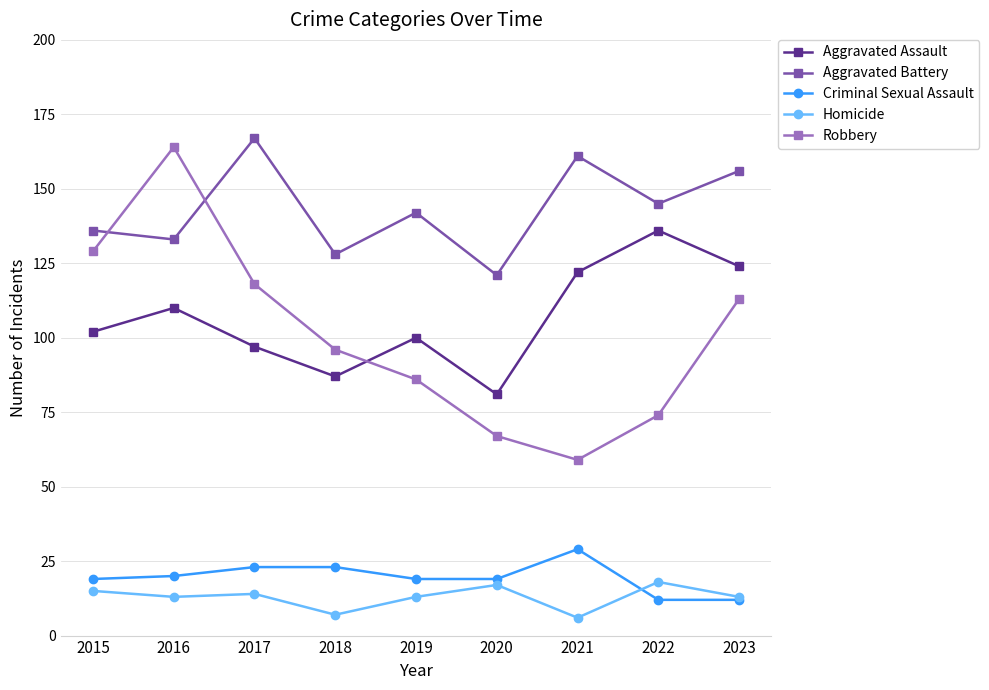

Reading left to right, what are all the values shown in this chart?

Aggravated Assault: 2015=102	2016=110	2017=97	2018=87	2019=100	2020=81	2021=122	2022=136	2023=124
Aggravated Battery: 2015=136	2016=133	2017=167	2018=128	2019=142	2020=121	2021=161	2022=145	2023=156
Criminal Sexual Assault: 2015=19	2016=20	2017=23	2018=23	2019=19	2020=19	2021=29	2022=12	2023=12
Homicide: 2015=15	2016=13	2017=14	2018=7	2019=13	2020=17	2021=6	2022=18	2023=13
Robbery: 2015=129	2016=164	2017=118	2018=96	2019=86	2020=67	2021=59	2022=74	2023=113